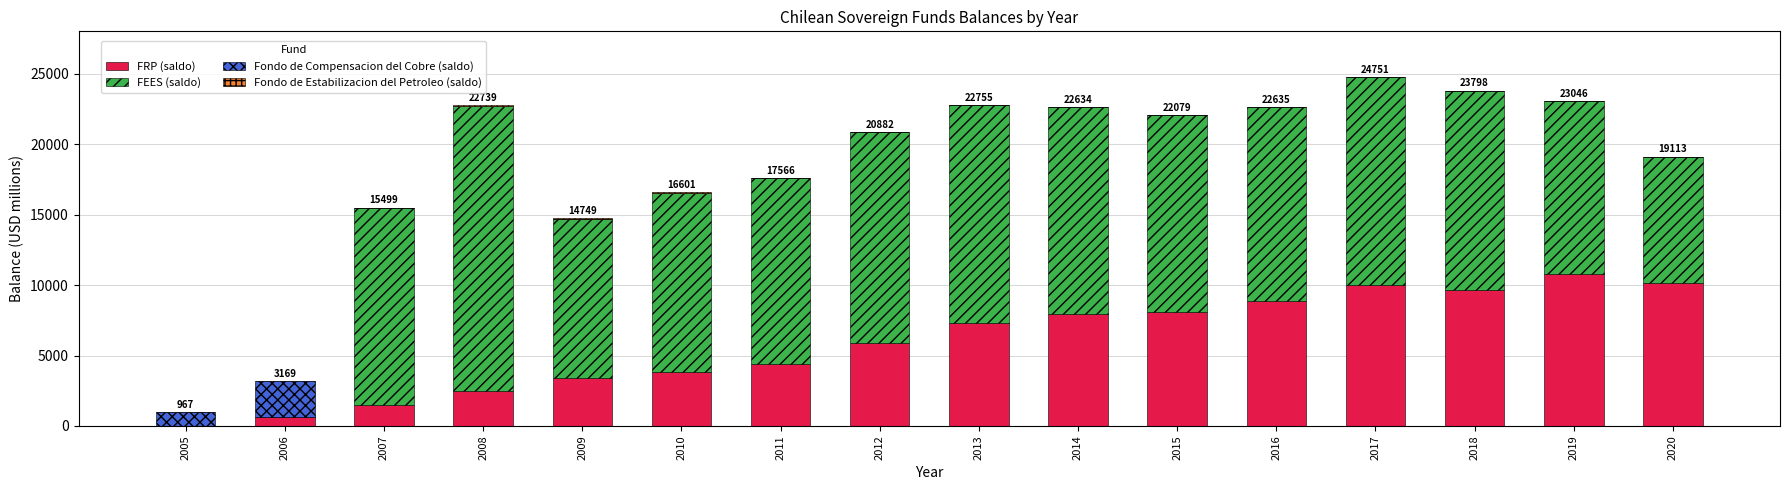

The value of FRP (saldo) at 2005 is 0. True or false?

True